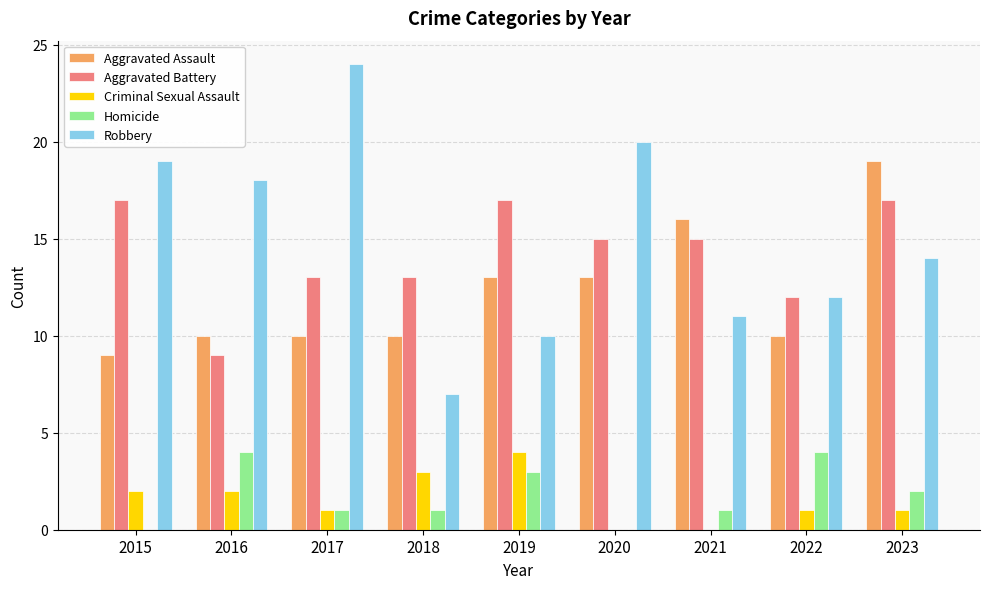

Reading left to right, extract all data points from this chart.

Aggravated Assault: 2015=9	2016=10	2017=10	2018=10	2019=13	2020=13	2021=16	2022=10	2023=19
Aggravated Battery: 2015=17	2016=9	2017=13	2018=13	2019=17	2020=15	2021=15	2022=12	2023=17
Criminal Sexual Assault: 2015=2	2016=2	2017=1	2018=3	2019=4	2020=0	2021=0	2022=1	2023=1
Homicide: 2015=0	2016=4	2017=1	2018=1	2019=3	2020=0	2021=1	2022=4	2023=2
Robbery: 2015=19	2016=18	2017=24	2018=7	2019=10	2020=20	2021=11	2022=12	2023=14